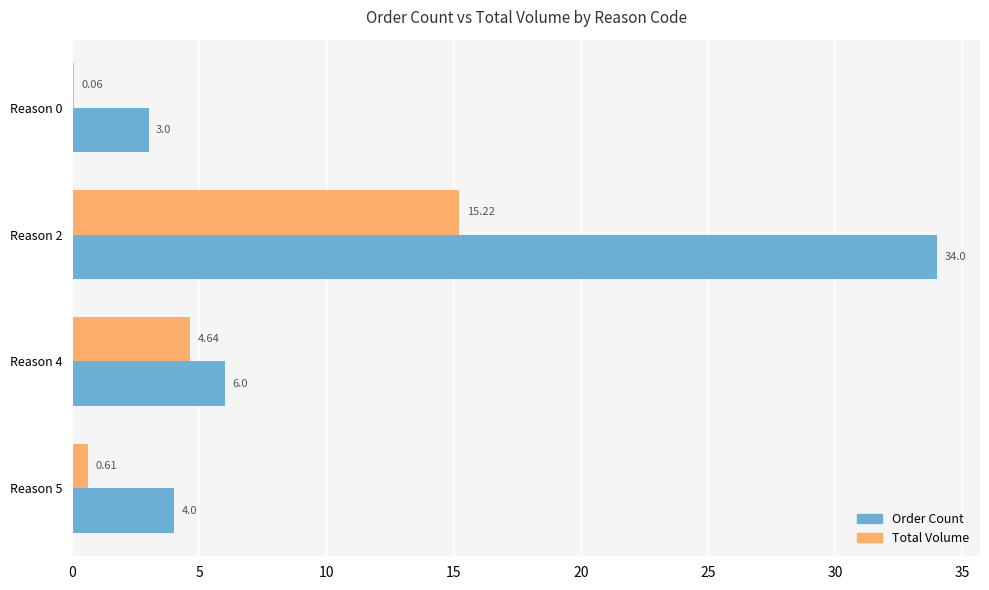

How many series are shown in this chart?

2